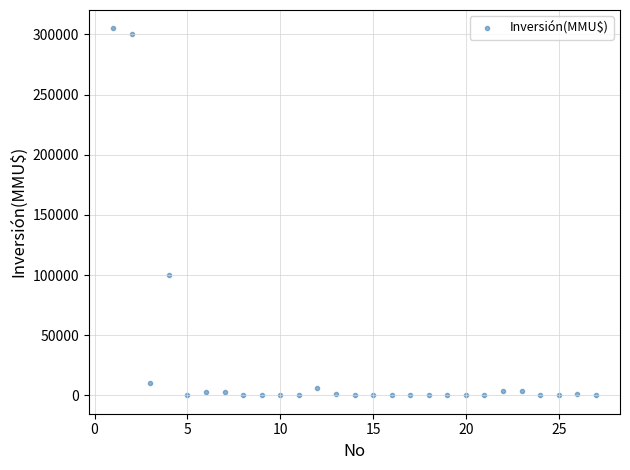

What is the range of Y values (max minus min)?

305000